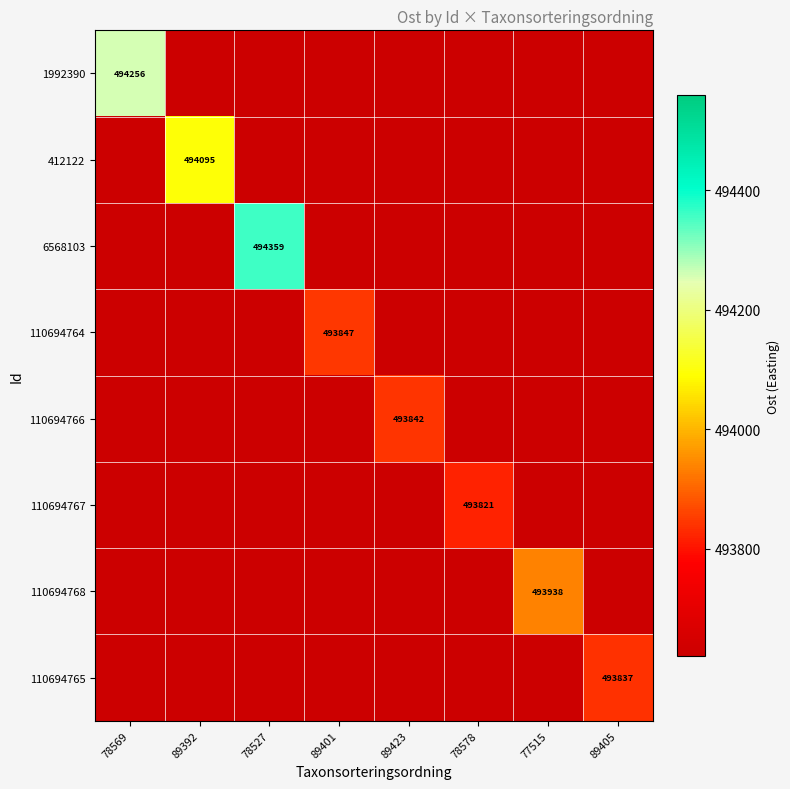

How many distinct data groups are displayed?

8